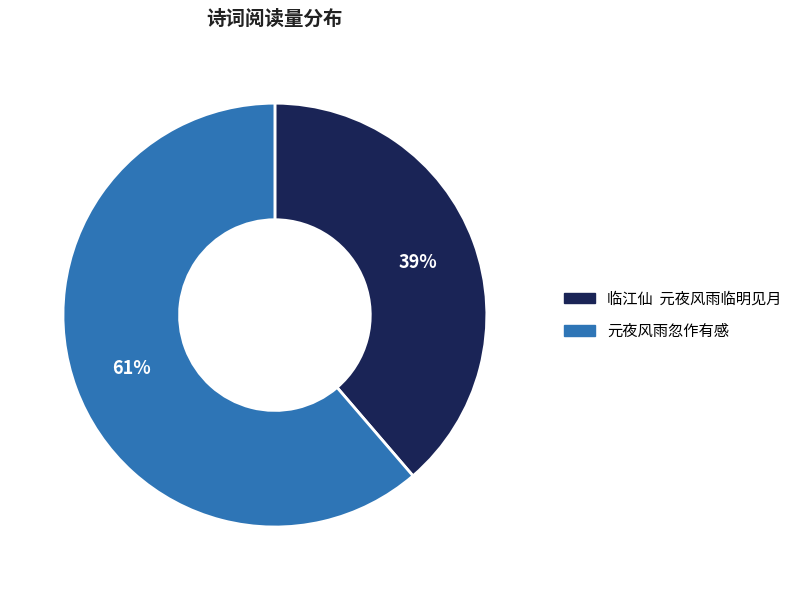

Which category accounts for the majority?

元夜风雨忽作有感